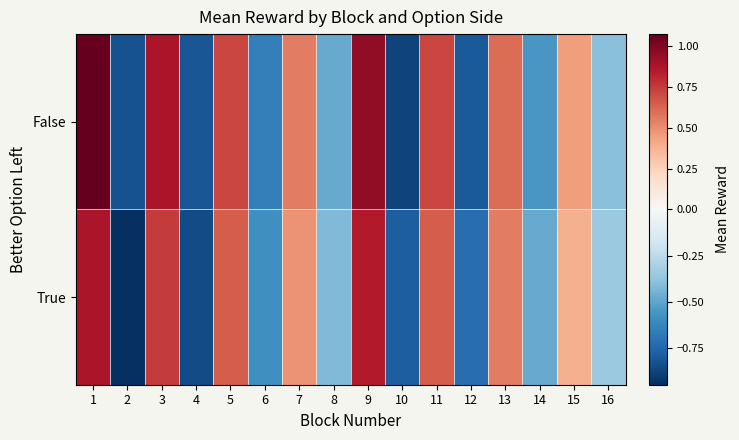

Which series has the widest spread of values?

False